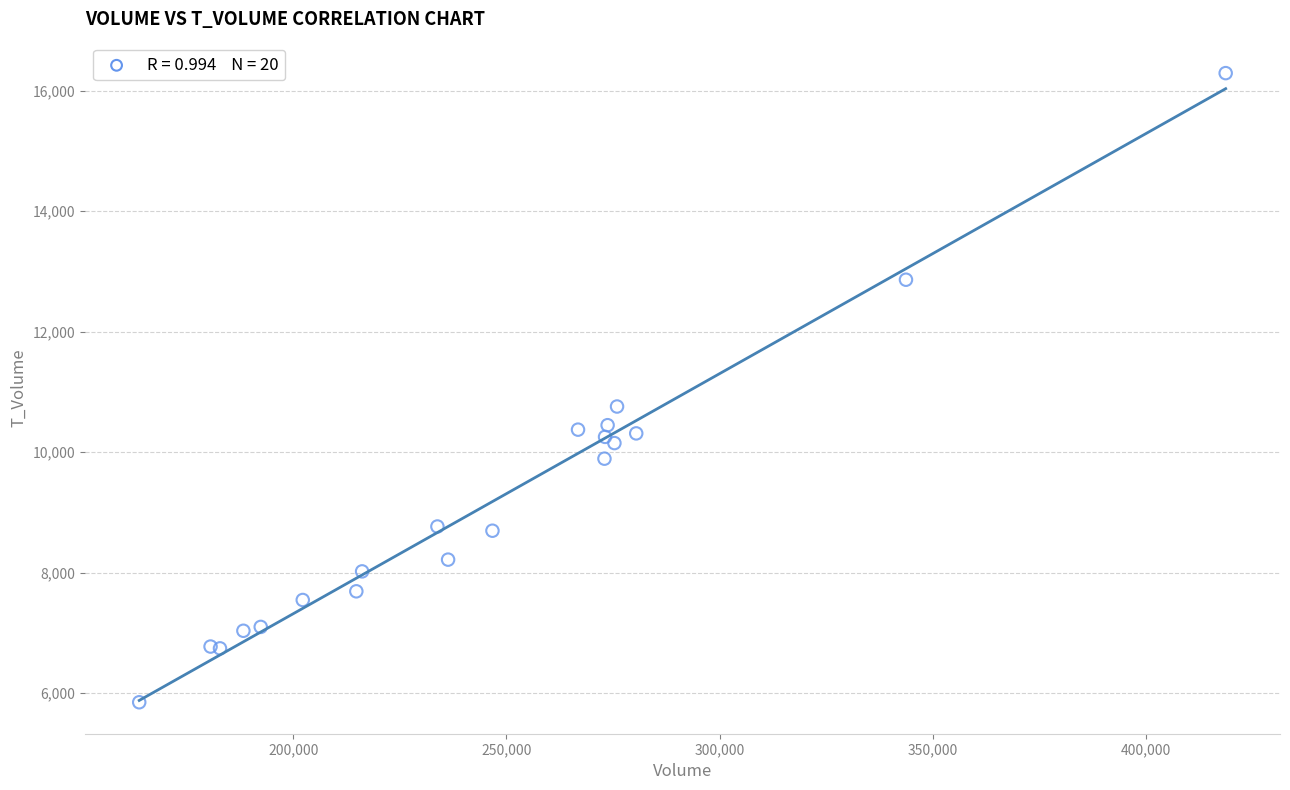

What Y value in the scatter plot is closest to 11070?

10758